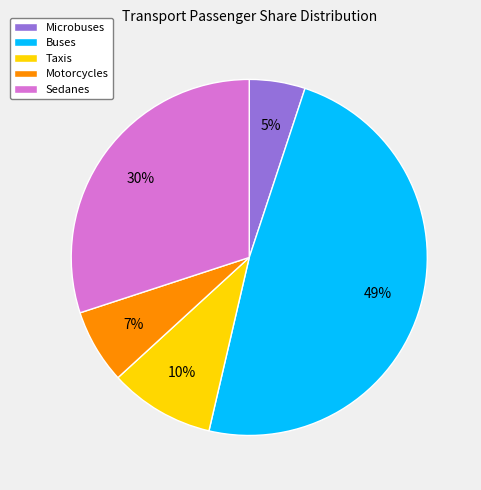

Combined, do Sedanes and Microbuses account for over 50%?

No